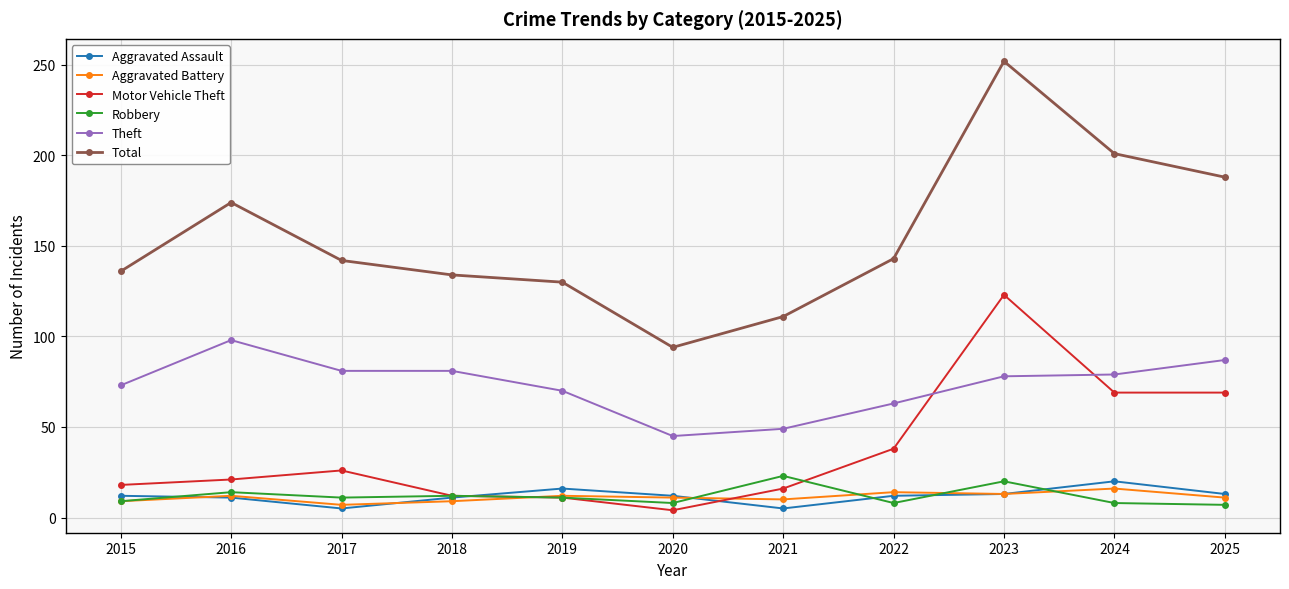

What is the greatest value displayed?

252